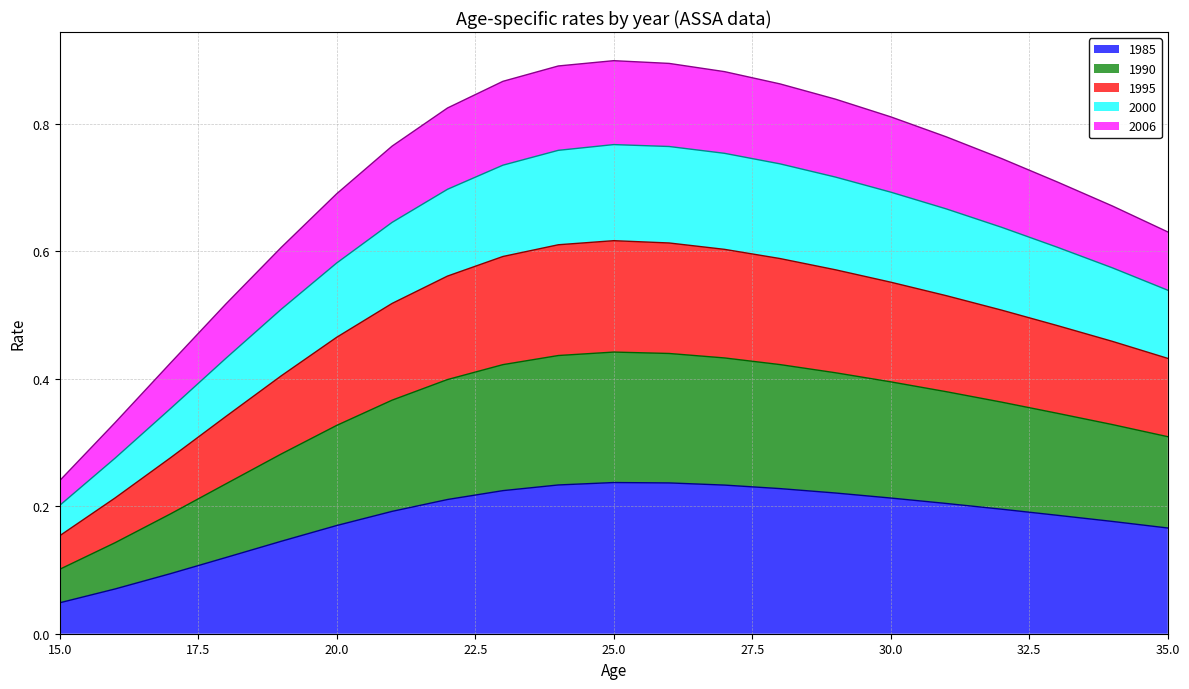

Which category has the lowest value in the 1985 series?

15.0